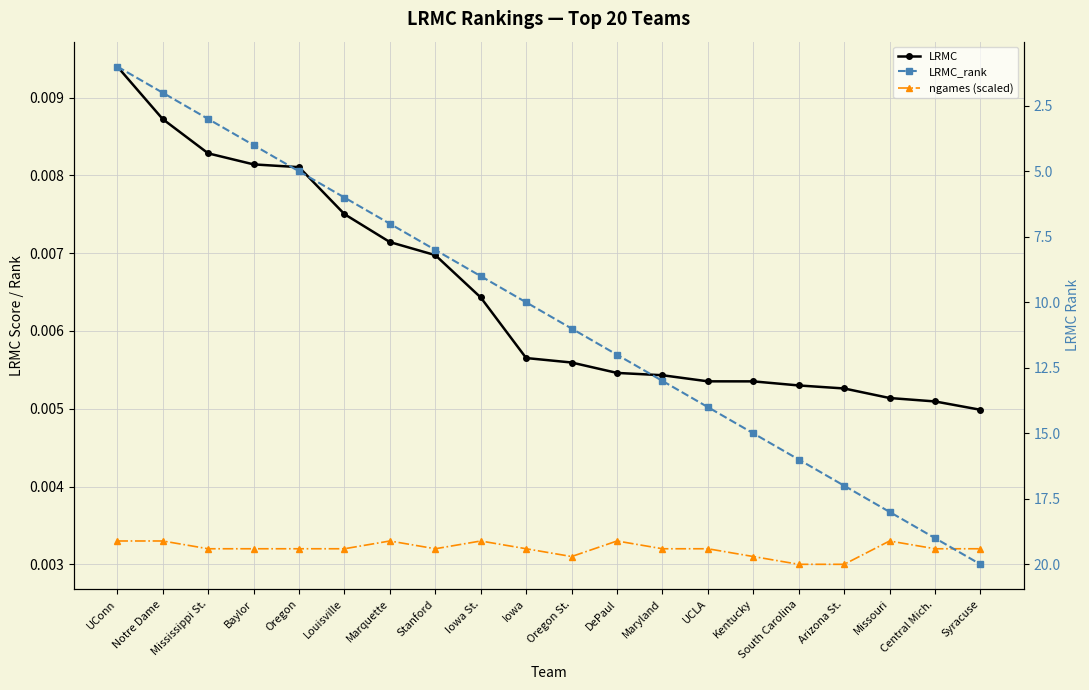

At Arizona St., list the series in order from smallest to largest.

ngames (scaled), LRMC, LRMC_rank